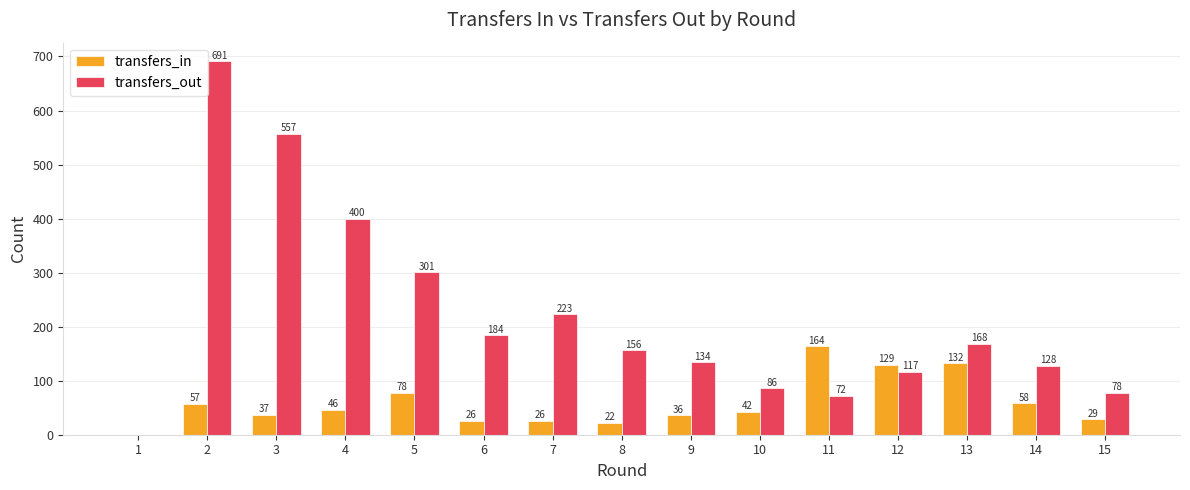

The value of transfers_out at 8 is 156. True or false?

True